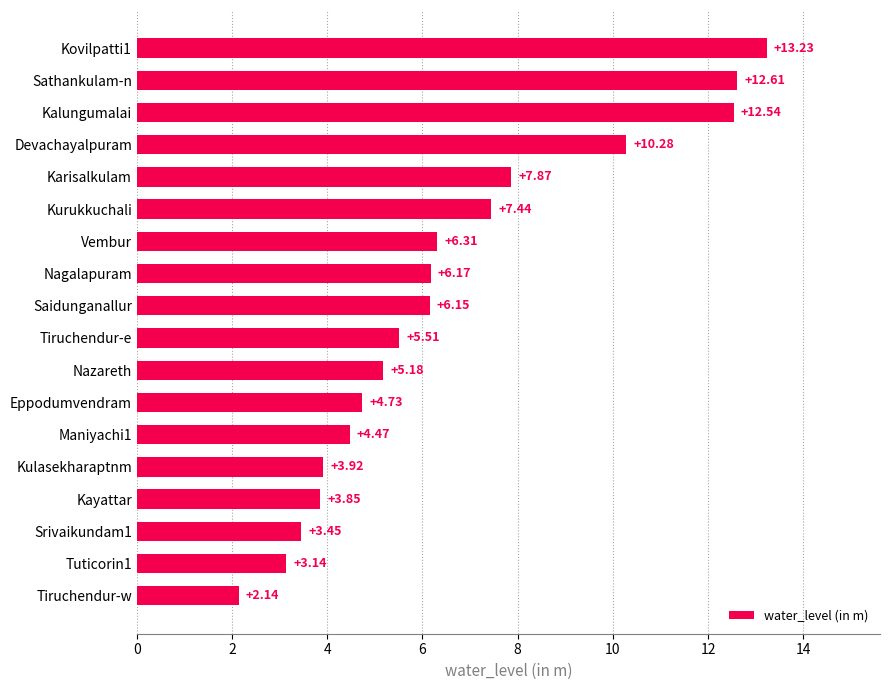

List the labels in order of value, smallest first.

Tiruchendur-w, Tuticorin1, Srivaikundam1, Kayattar, Kulasekharaptnm, Maniyachi1, Eppodumvendram, Nazareth, Tiruchendur-e, Saidunganallur, Nagalapuram, Vembur, Kurukkuchali, Karisalkulam, Devachayalpuram, Kalungumalai, Sathankulam-n, Kovilpatti1